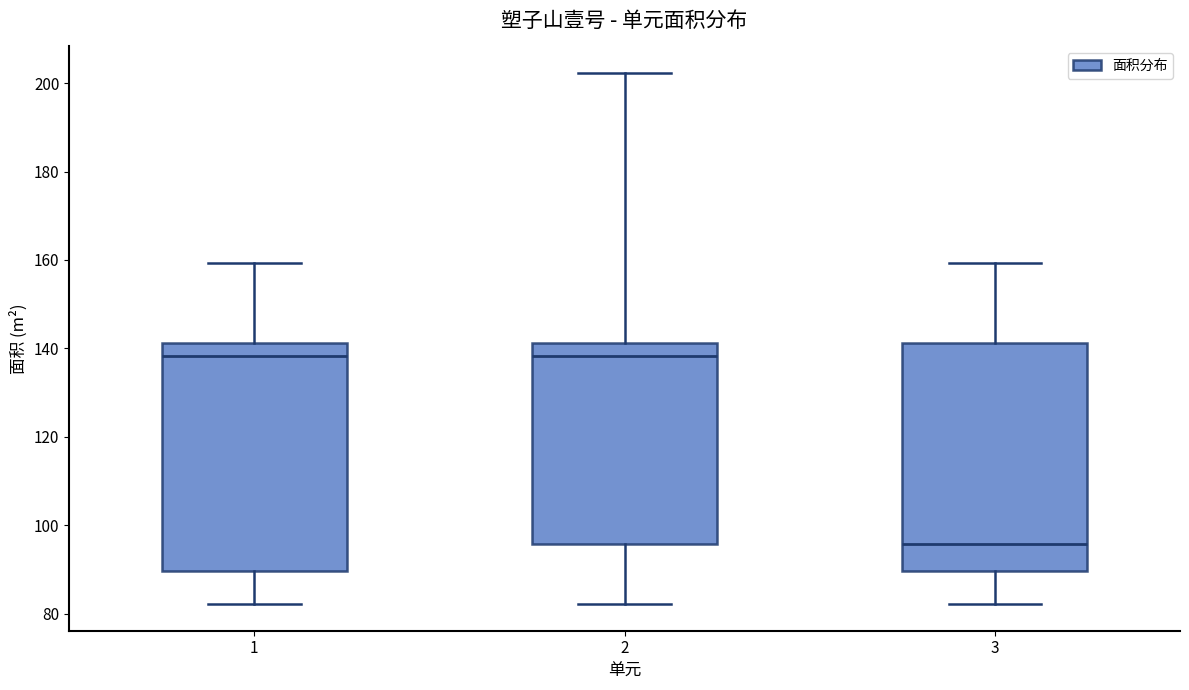

Which box has the lowest median line?

3